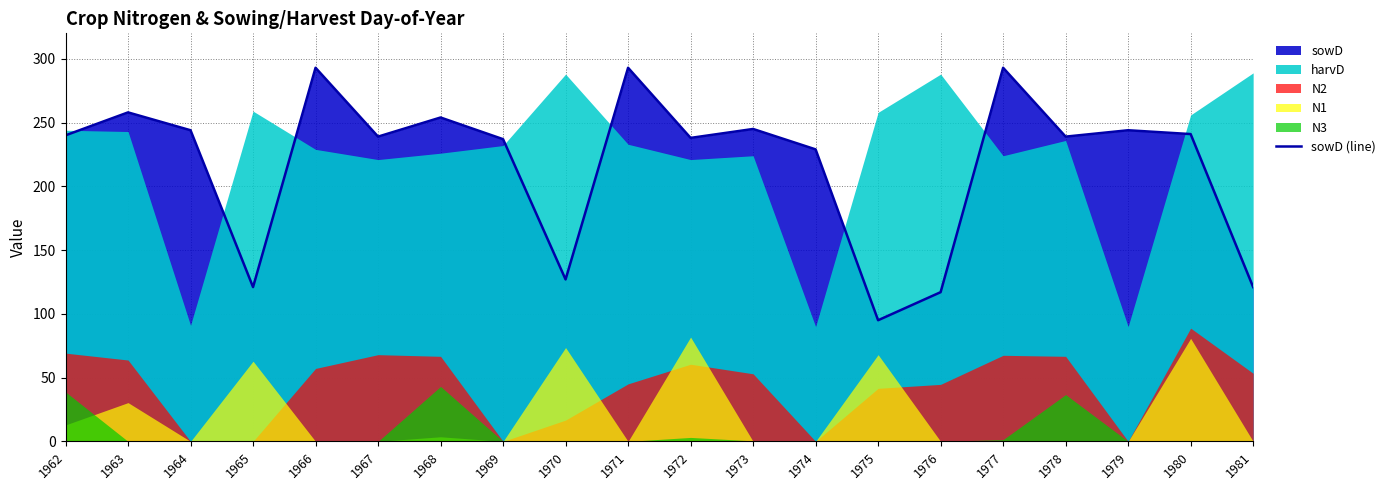

At which category does the data reach its first local valley?

1965